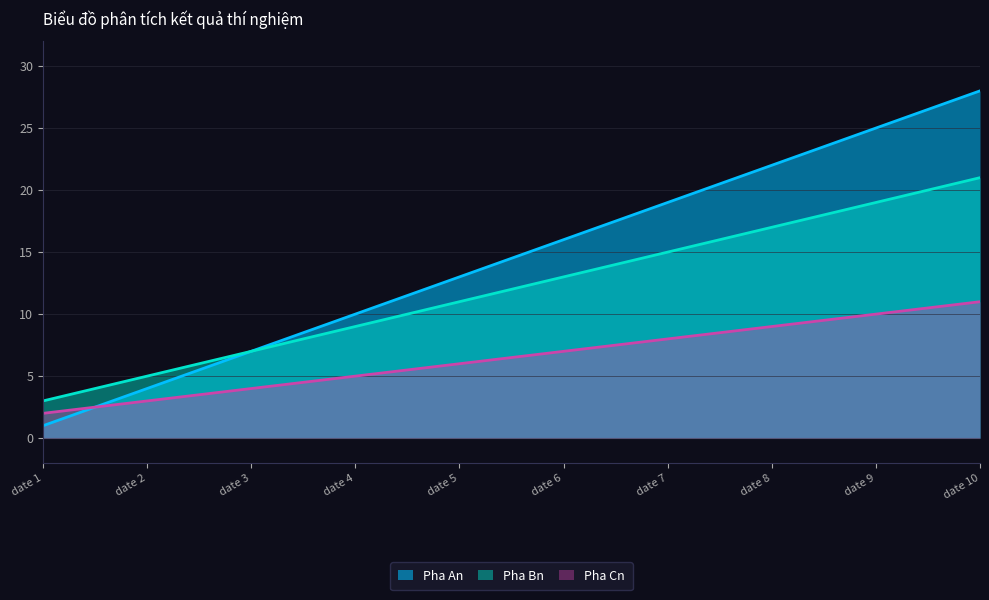

True or false: Pha Cn has more than 1 interior local peaks.

False